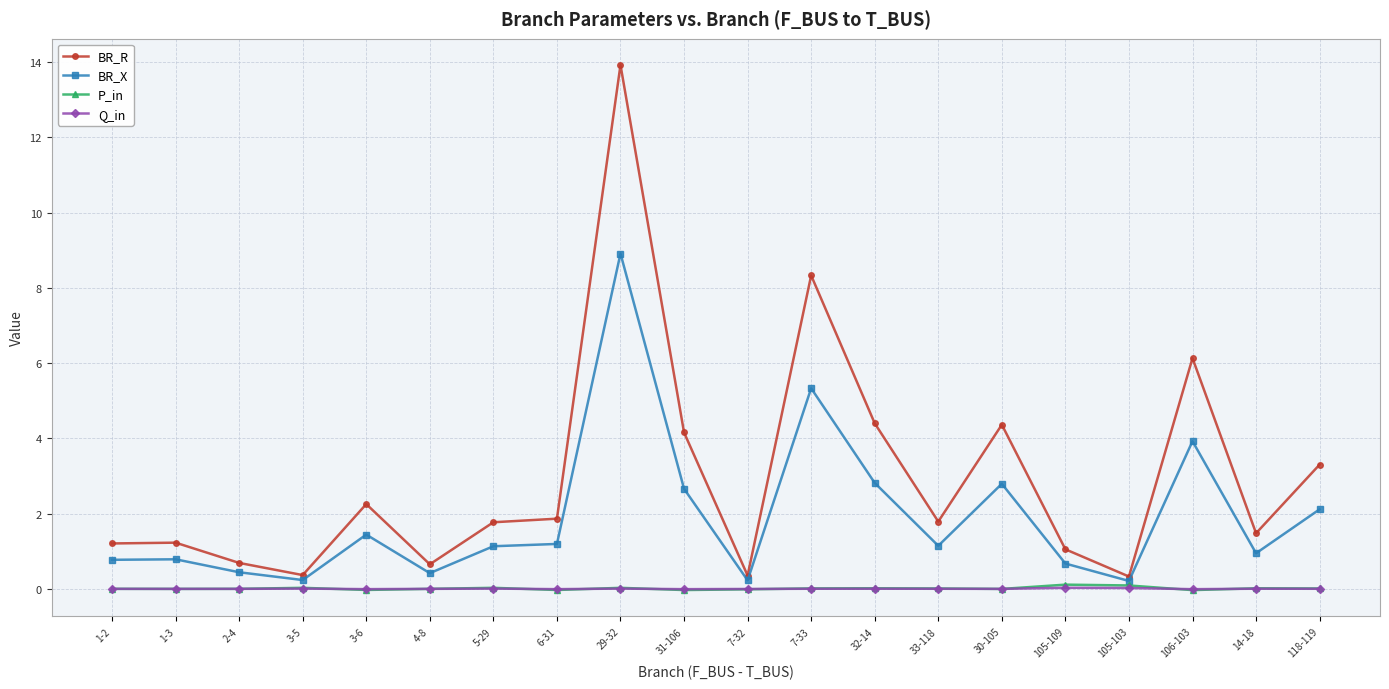

What is the sum of all Q_in values?

0.1